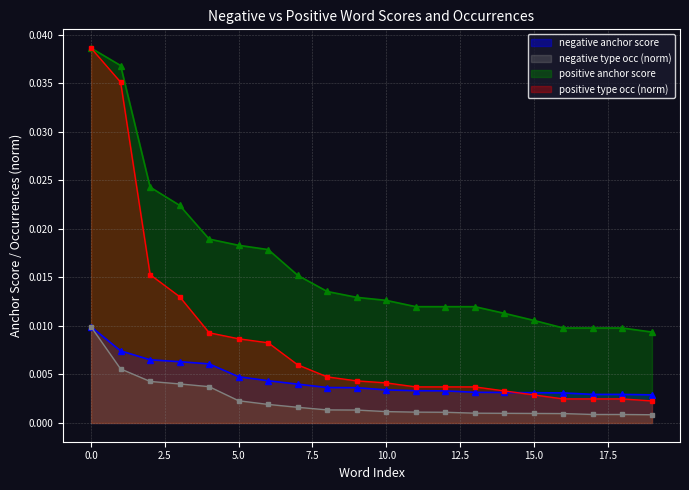

How many lines are shown in the chart?

4